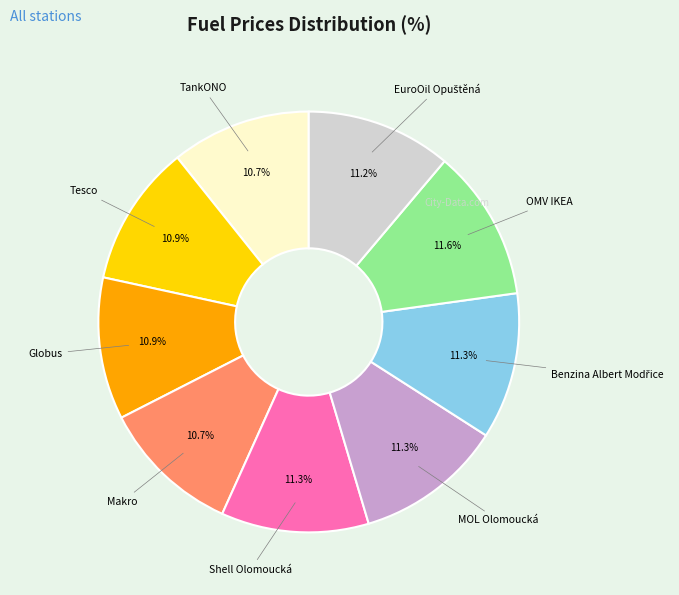

Is Globus the majority of the pie?

No